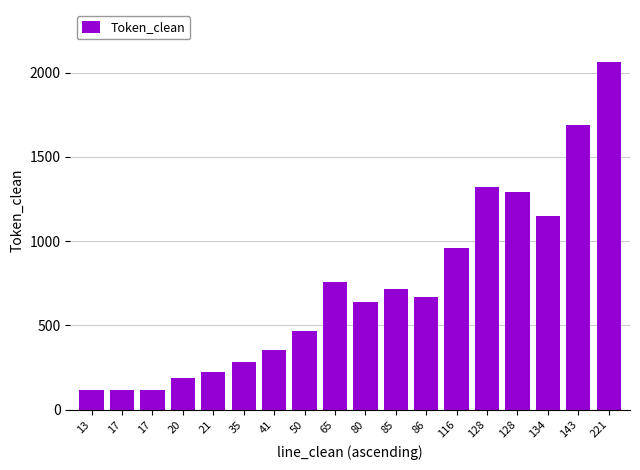

What is the maximum value shown in the chart?

2063